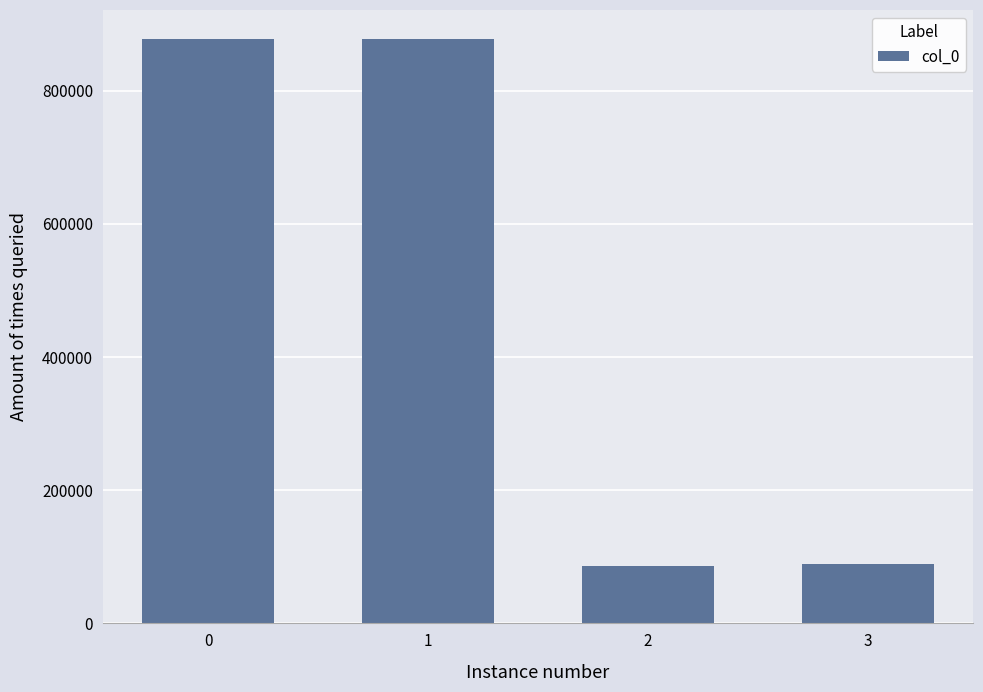

What is the greatest value displayed?

877515